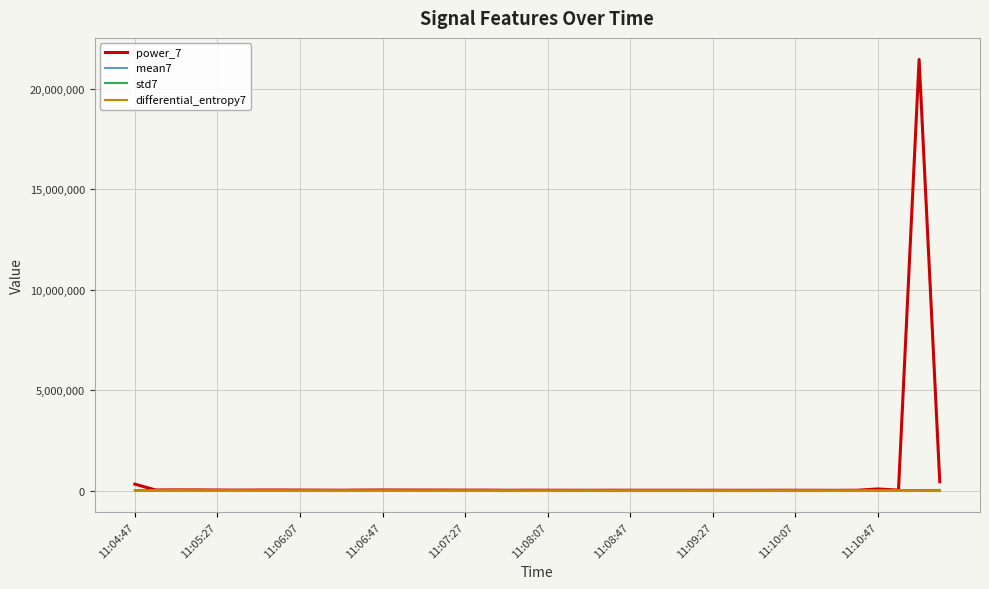

Which series has the largest range (max minus min)?

power_7